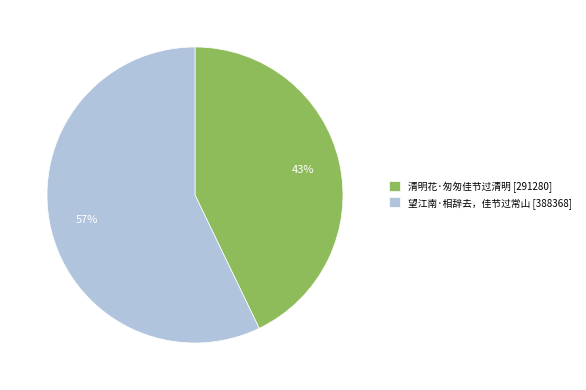

Which category accounts for the majority?

望江南·相辞去，佳节过常山